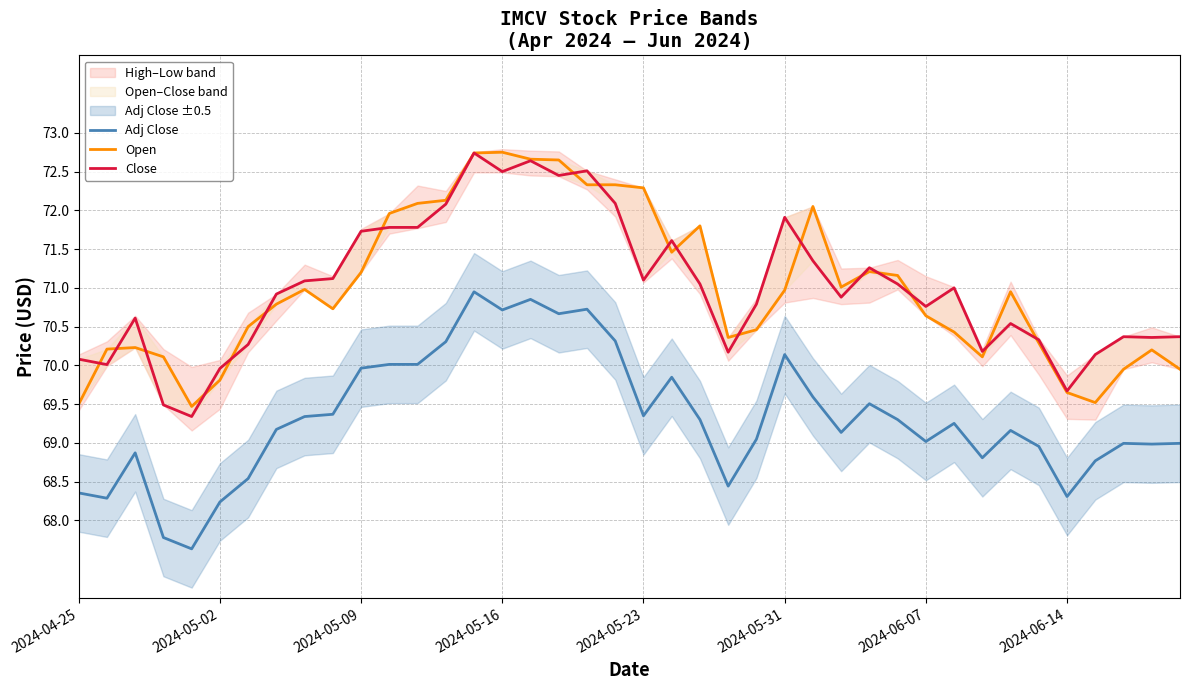

What is the average value of the Close series?

71.0